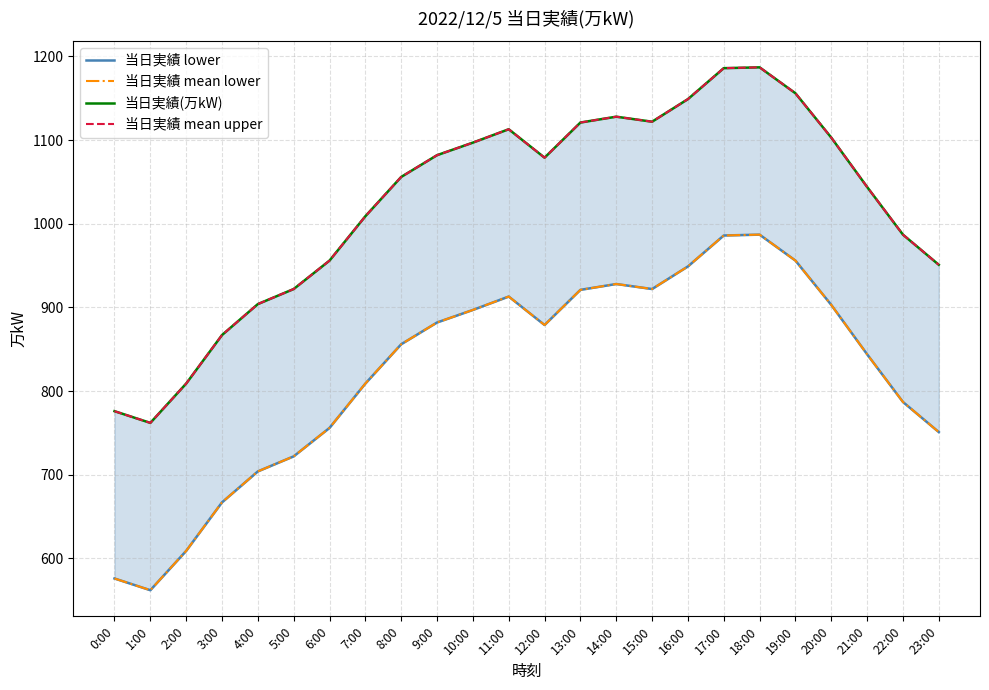

True or false: 当日実績 mean upper has a value of 1122 at 15:00.

True